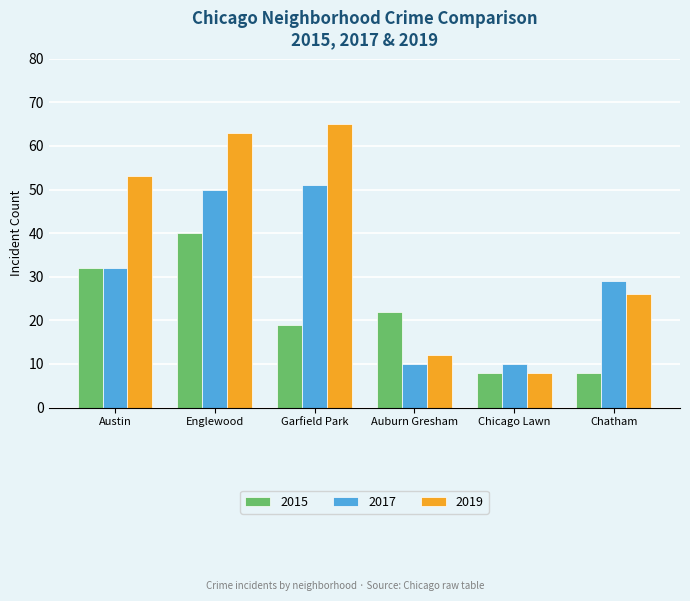

How many bars are there in total?

18